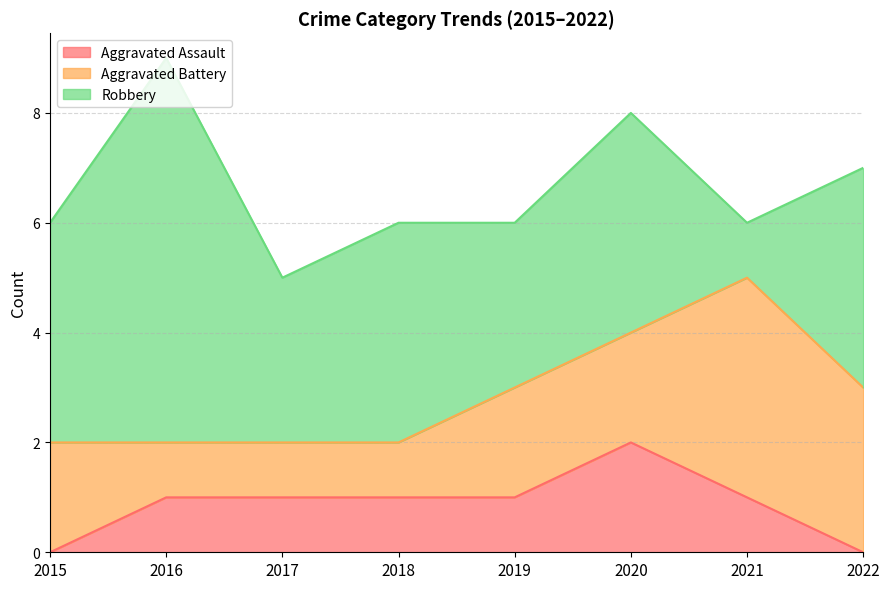

True or false: Aggravated Assault and Aggravated Battery intersect in this chart.

False